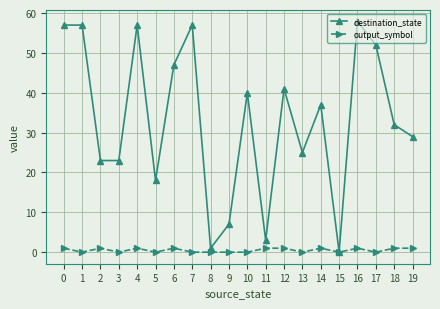

Rank the series by their maximum value, from lowest to highest.

output_symbol, destination_state